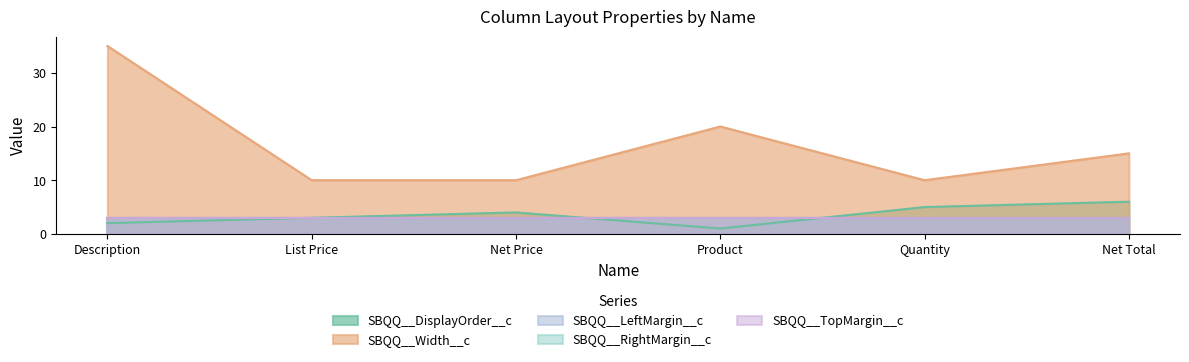

At which category is the sum across all series the highest?

Description